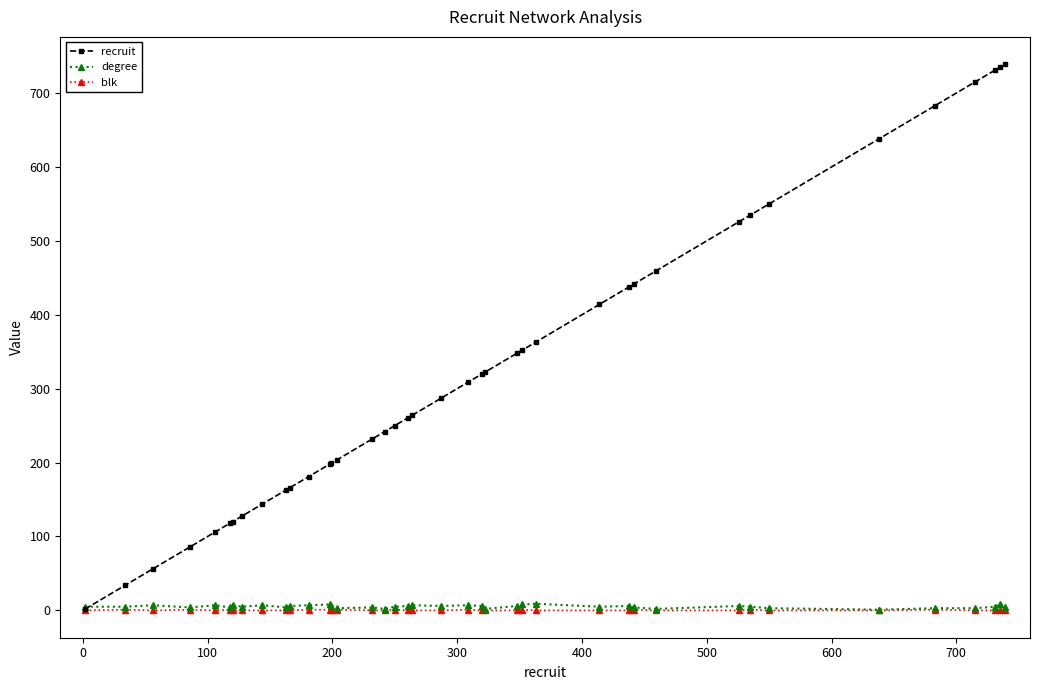

What is the highest value of the recruit series?

739